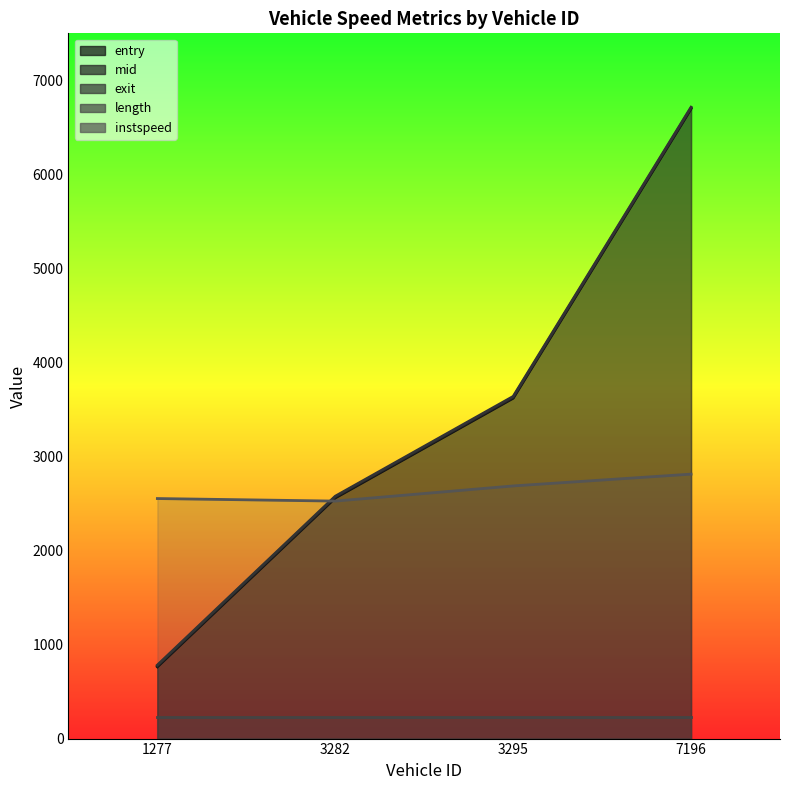

What is the difference between the maximum and minimum values in the instspeed series?

286.7